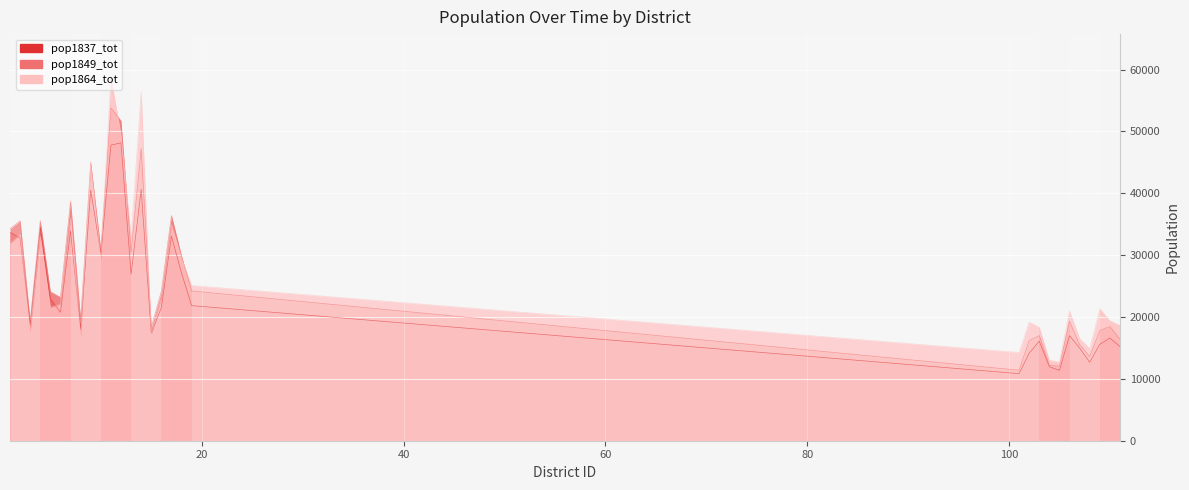

At 13, list the series in order from largest to smallest.

pop1864_tot, pop1849_tot, pop1837_tot